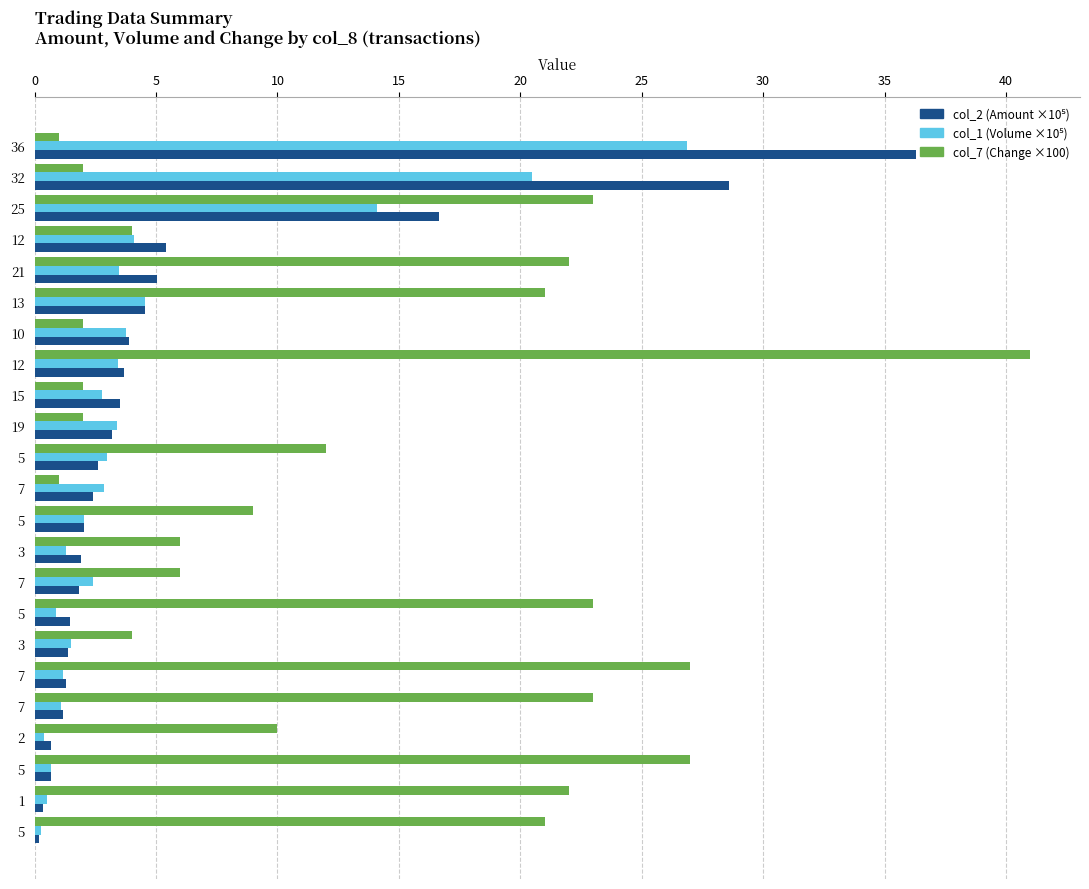

Count the number of data series in this chart.

3